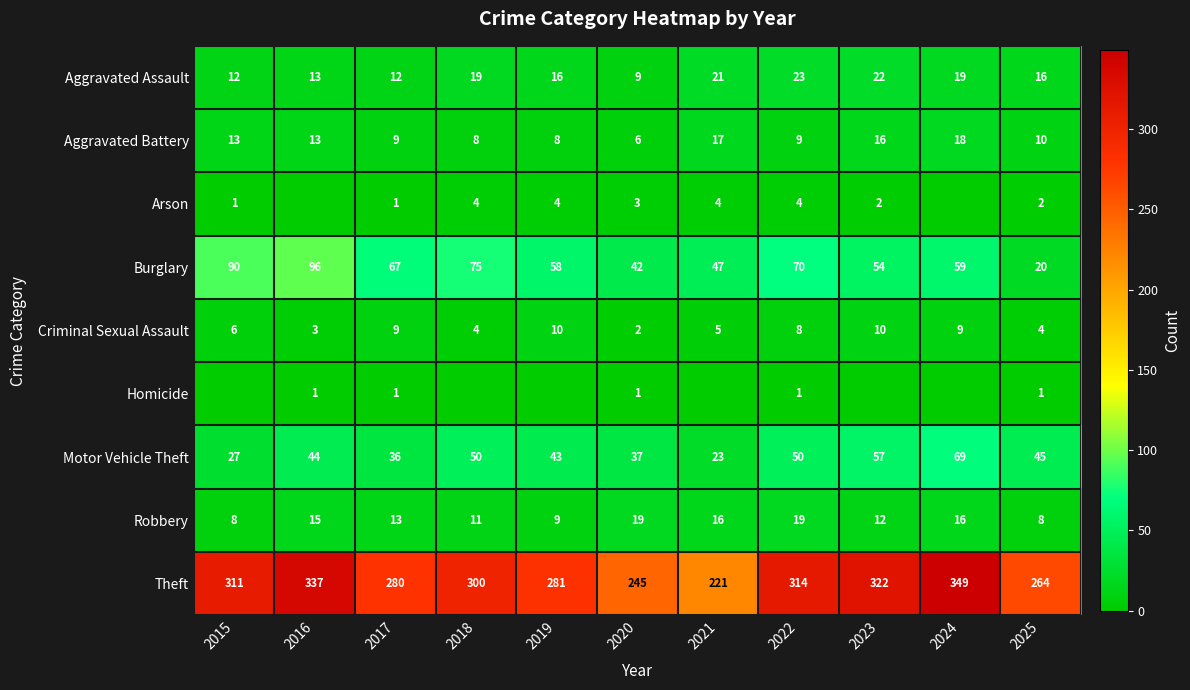

What is the approximate value of Robbery at 2017, to the nearest 10?

10